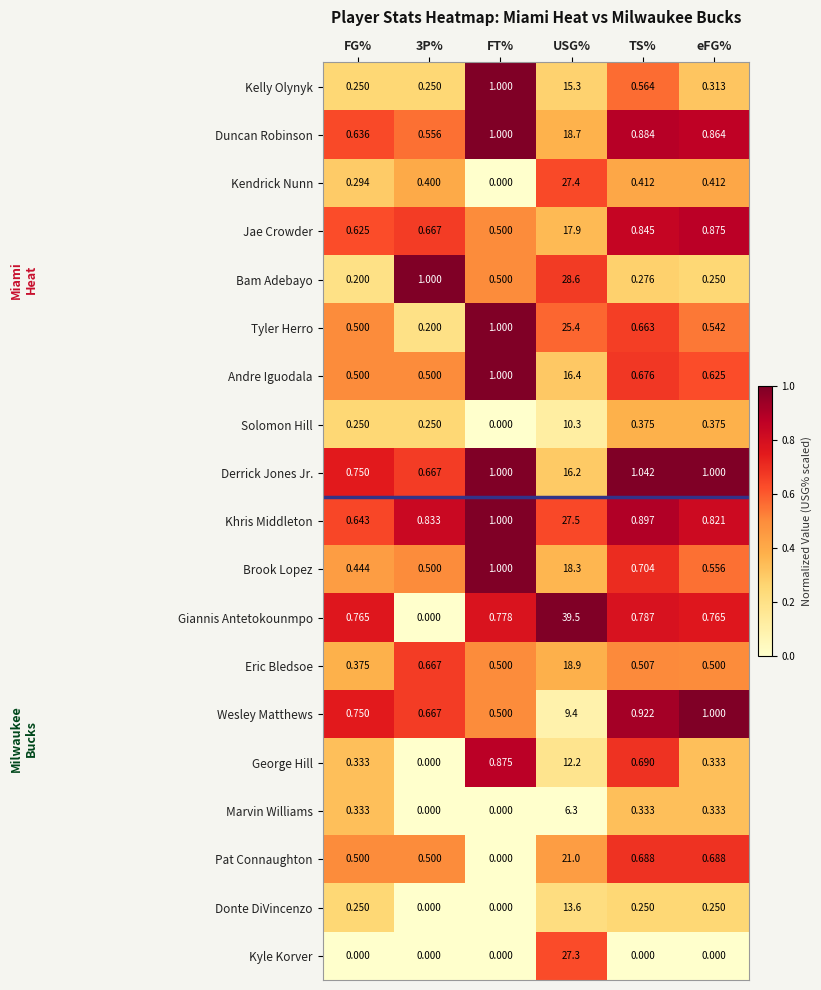

Rank the series at USG% from highest to lowest value.

Giannis Antetokounmpo, Bam Adebayo, Khris Middleton, Kendrick Nunn, Kyle Korver, Tyler Herro, Pat Connaughton, Eric Bledsoe, Duncan Robinson, Brook Lopez, Jae Crowder, Andre Iguodala, Derrick Jones Jr., Kelly Olynyk, Donte DiVincenzo, George Hill, Solomon Hill, Wesley Matthews, Marvin Williams